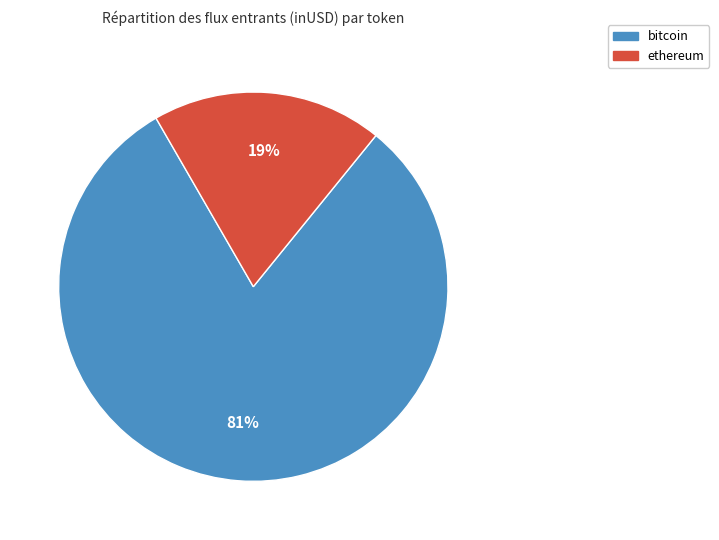

Is there a majority slice in this chart?

Yes